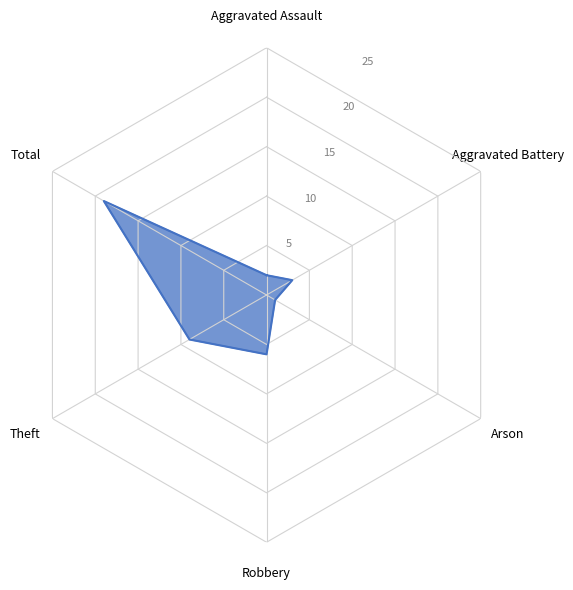

At which label is the value closest to 10?

Theft